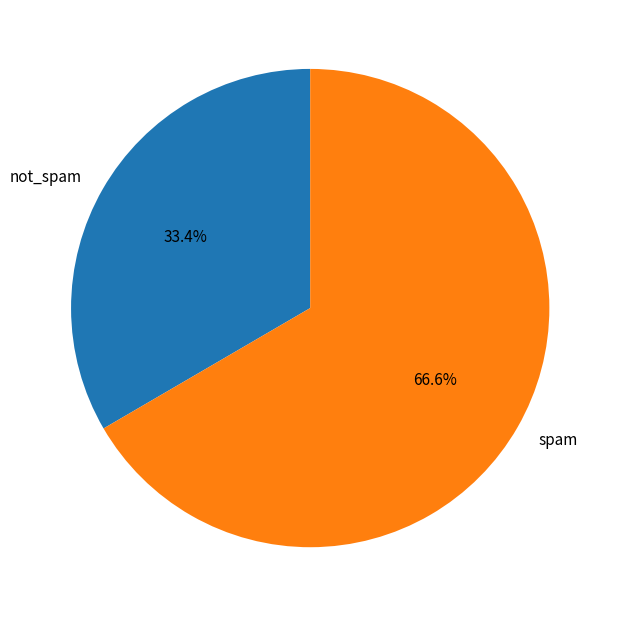

Between spam and not_spam, which is larger?

spam